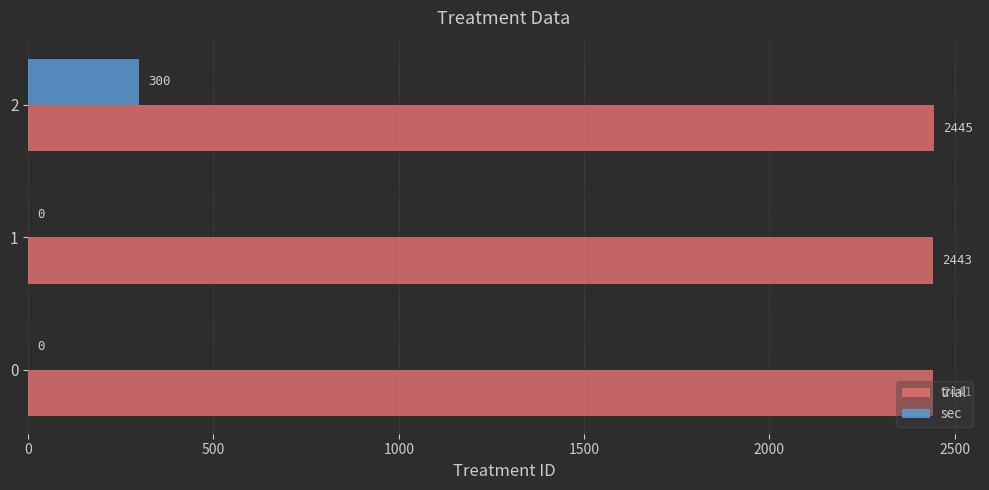

What is the sum of all sec values?

300